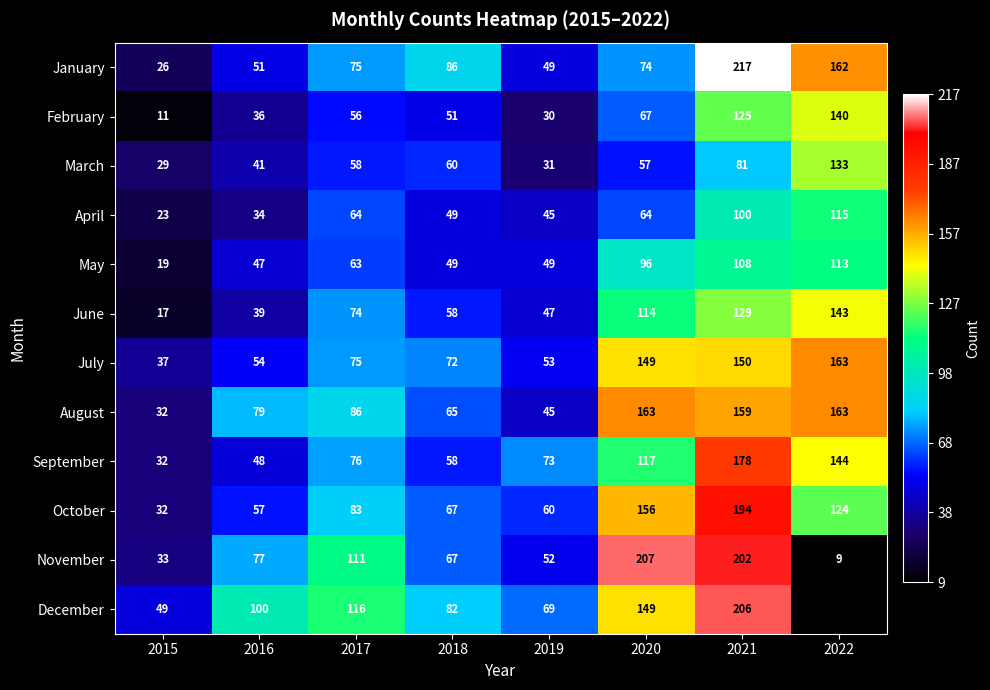

The value of November at 2015 is 33. True or false?

True